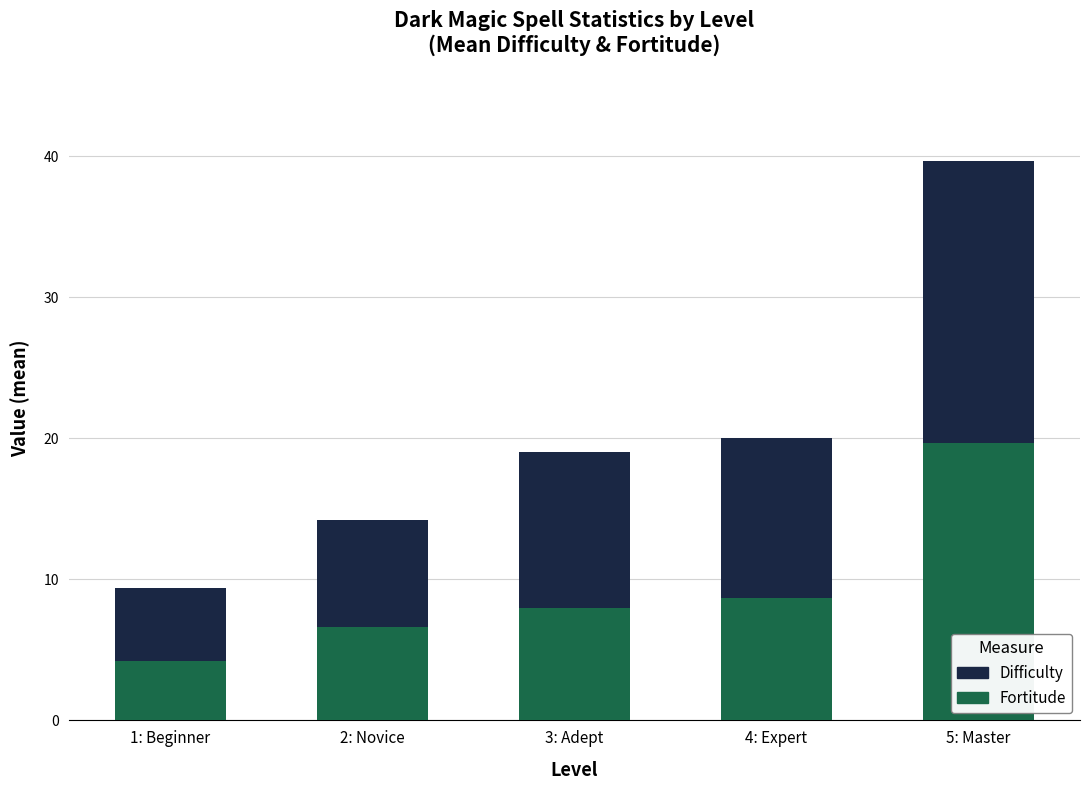

What is the highest value of the Fortitude series?

19.7